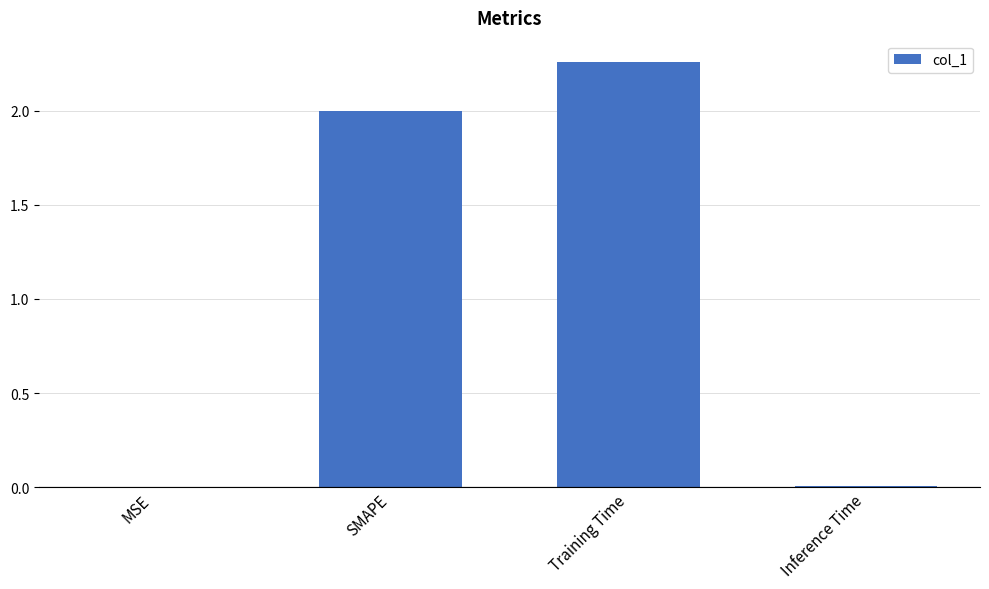

Which label corresponds to the largest value in the chart?

Training Time